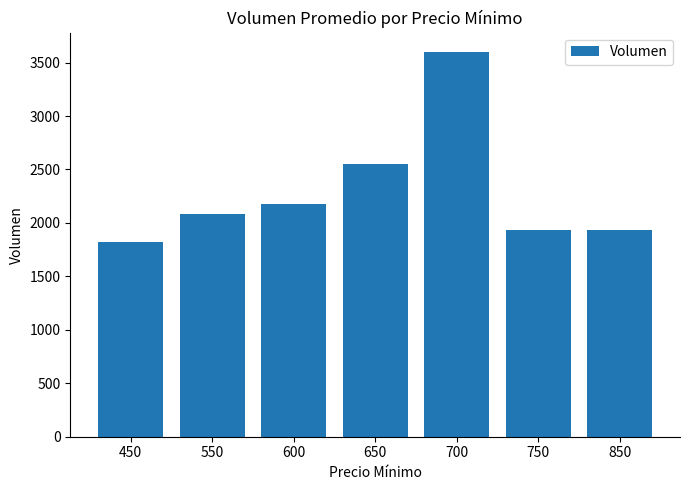

What is the greatest value displayed?

3600